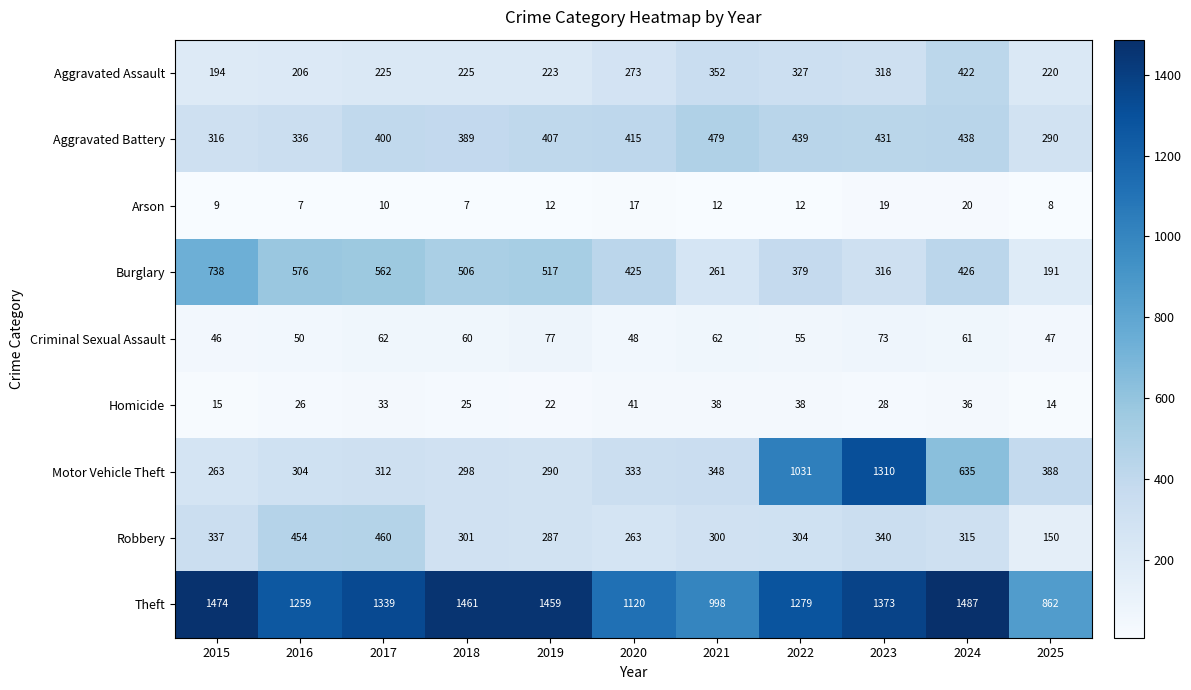

What is the difference between the maximum and minimum values in the Arson series?

13